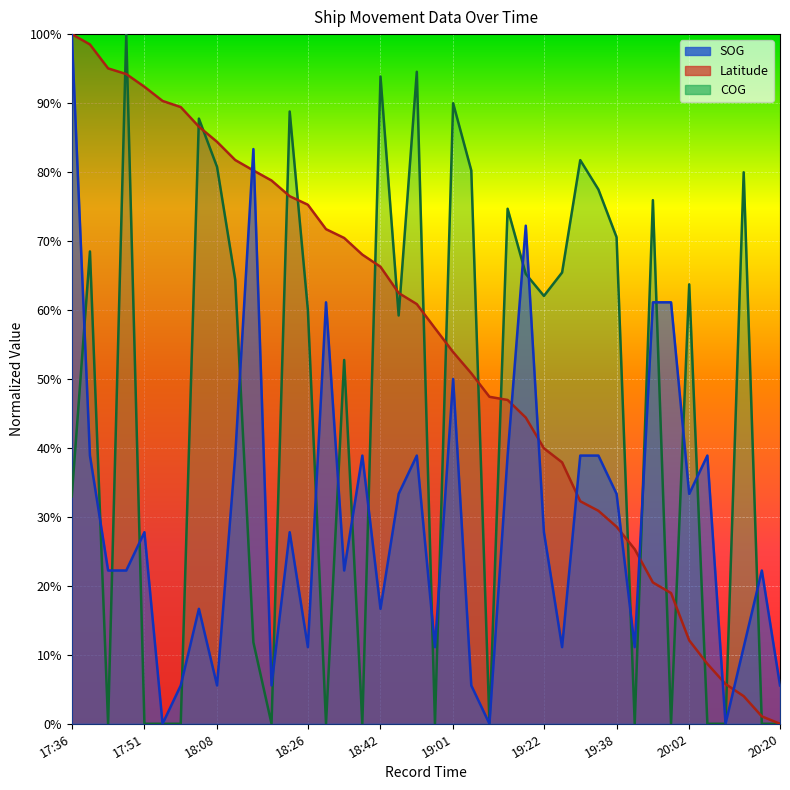

True or false: SOG has more than 0 points higher than both neighbors.

True